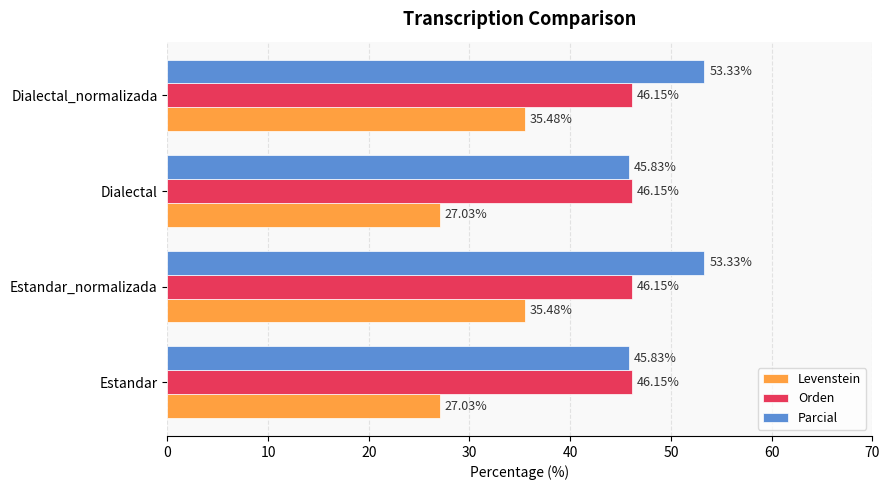

What is the total value across all series at Dialectal_normalizada?

135.0